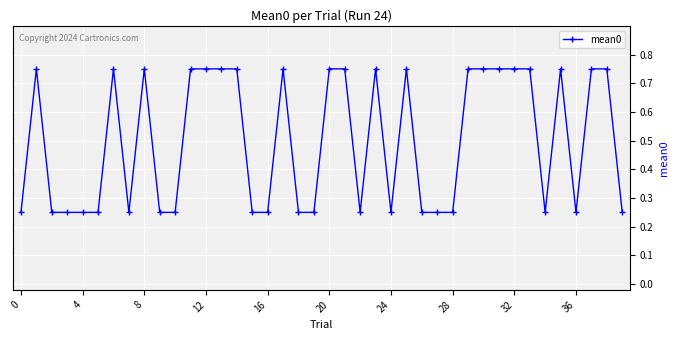

Count the values in the range 0 to 1.

40